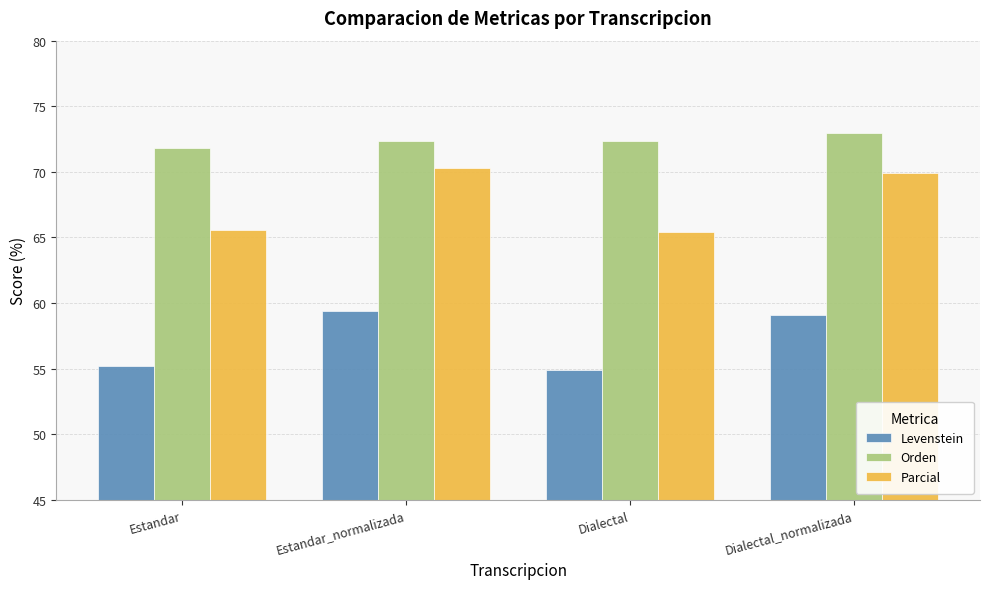

What is the spread (max minus min) of values at Dialectal?

17.4